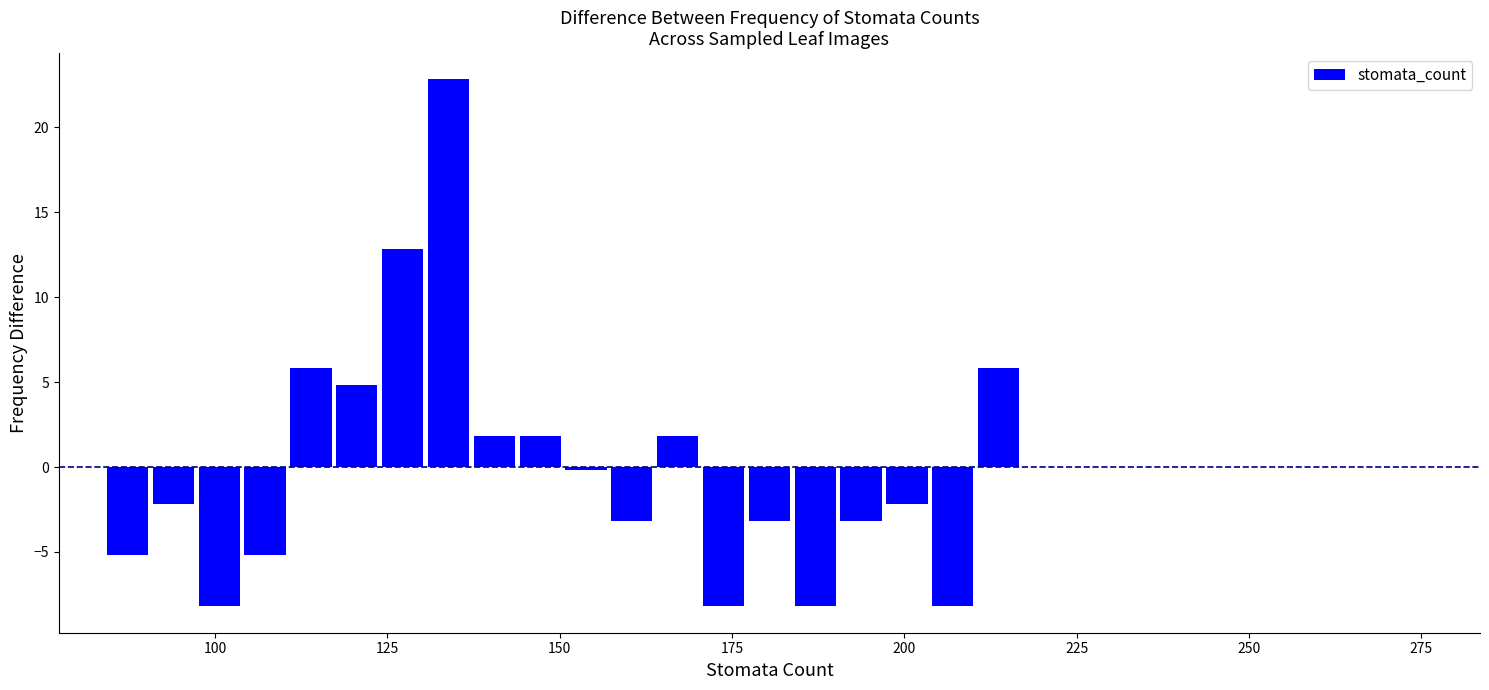

Read against the x-axis, roughly where is the centre of the tallest bar?

135